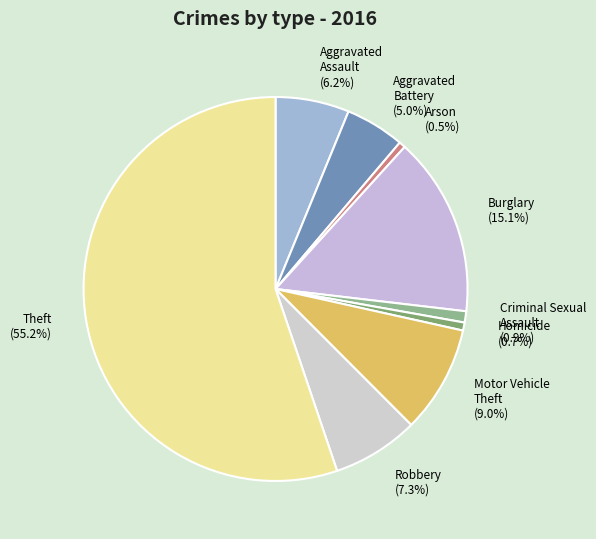

Which category accounts for the majority?

Theft